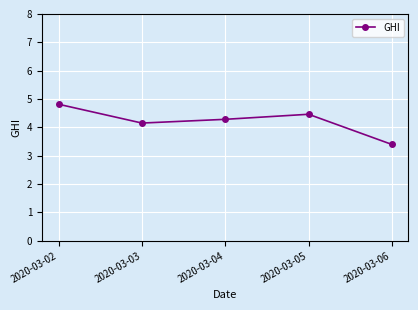

Which has a higher value, 2020-03-04 or 2020-03-06?

2020-03-04